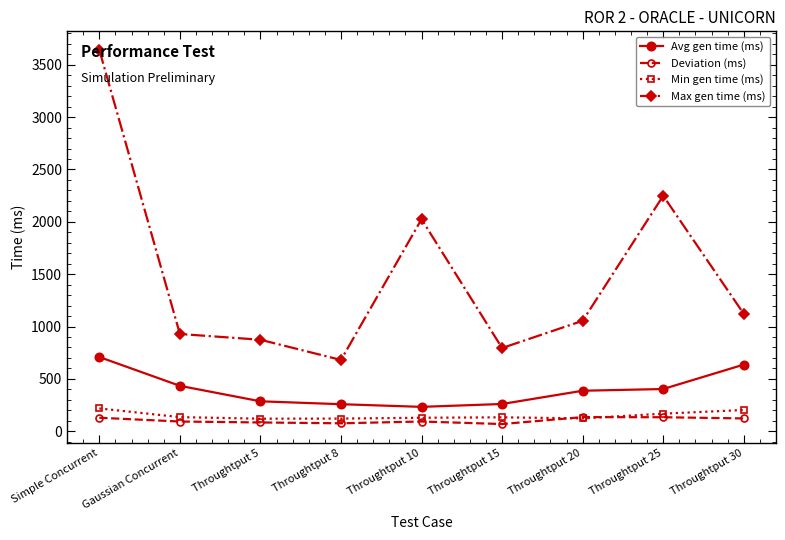

At how many categories does at least one series exceed 765?

8